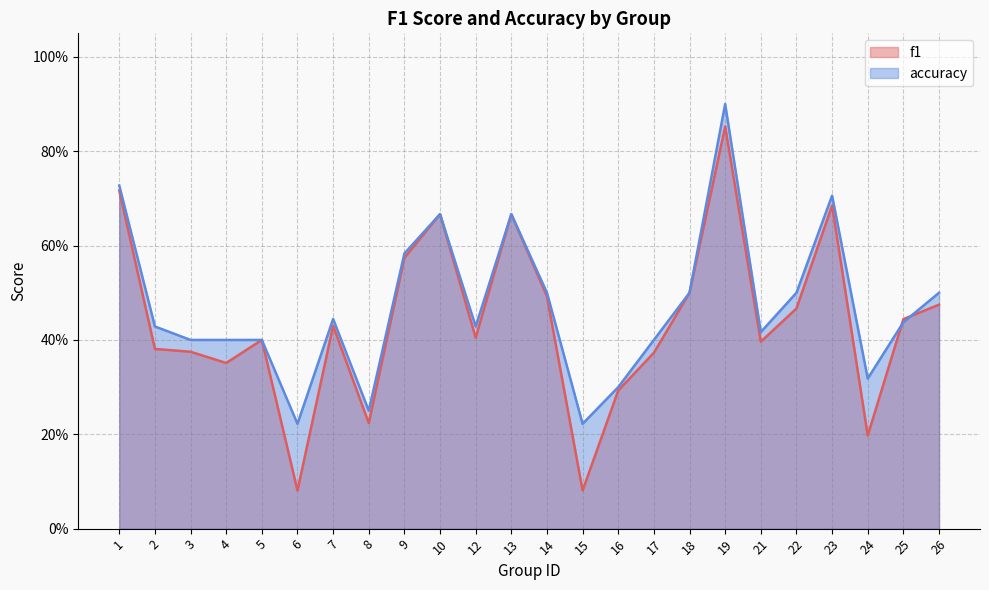

Between which two adjacent categories do accuracy and f1 first intersect?

24 and 25